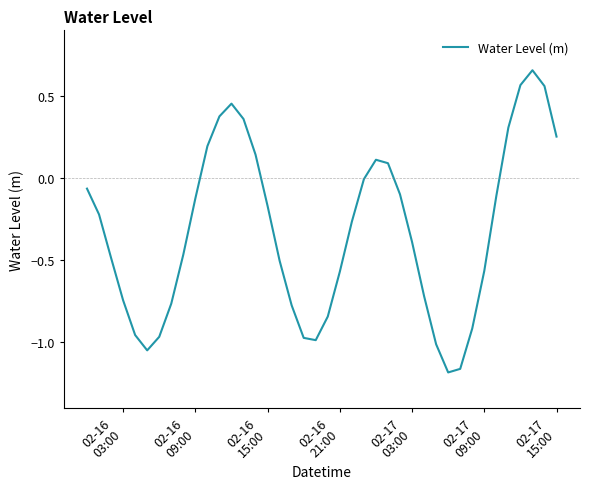

What is the difference between the maximum and minimum values?

1.8